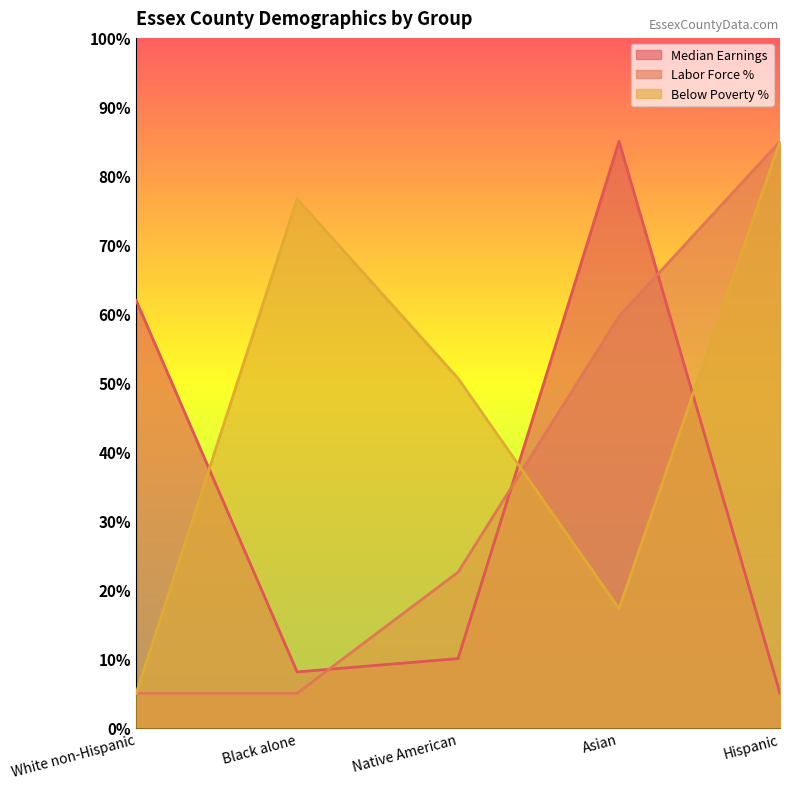

True or false: Median Earnings has more than 2 interior local peaks.

False